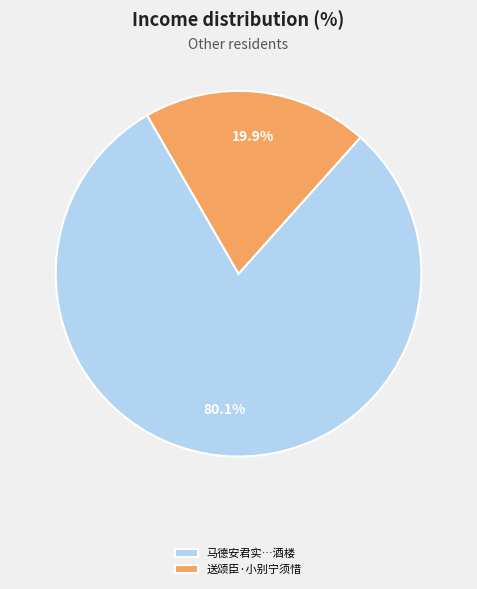

Is there a majority slice in this chart?

Yes